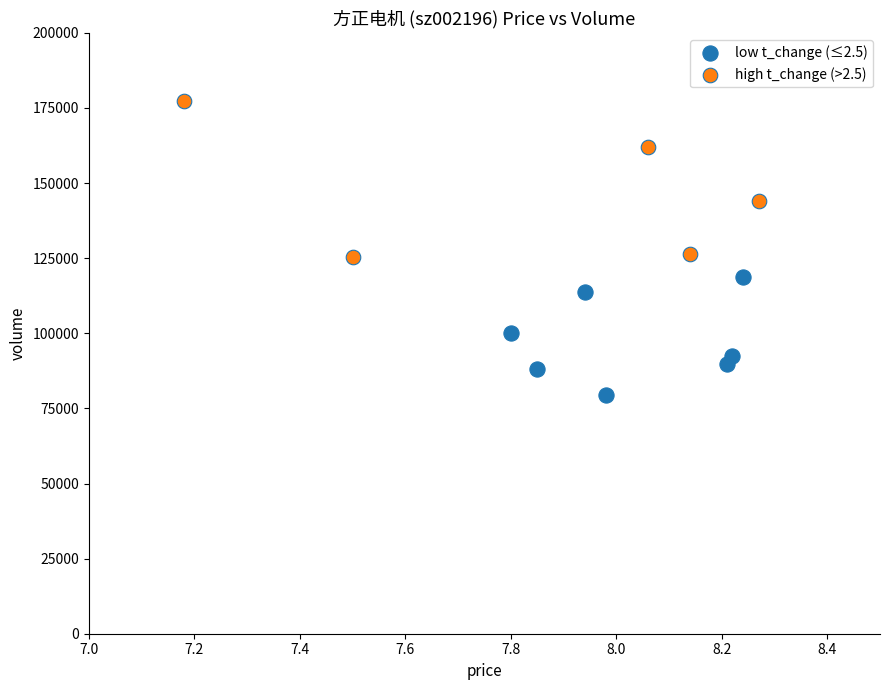

Which series contains the lowest Y value?

low t_change (≤2.5)